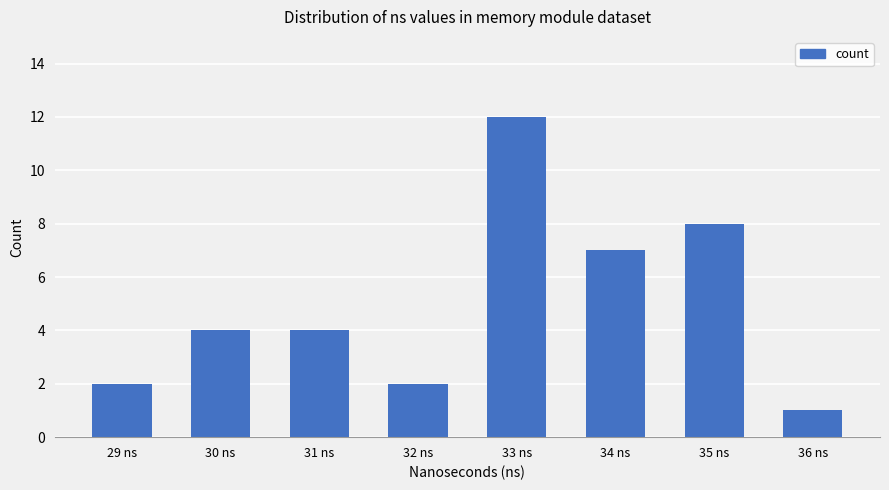

Where is the data nearest to the value 6?

34 ns